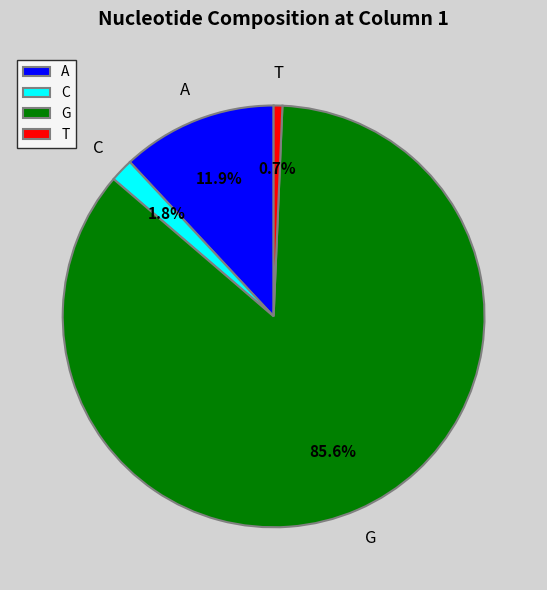

Which slice is the largest?

G